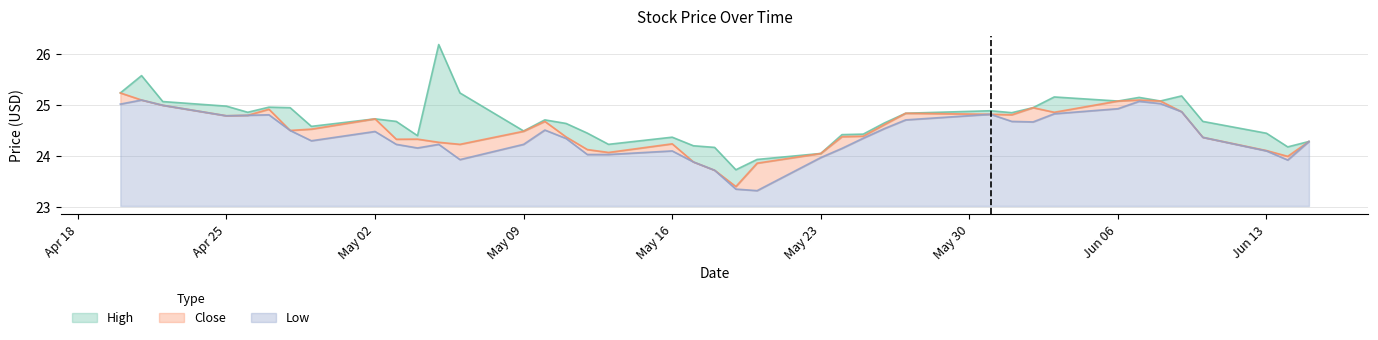

Which has a higher value, 2016-06-08 or 2016-05-17?

2016-06-08